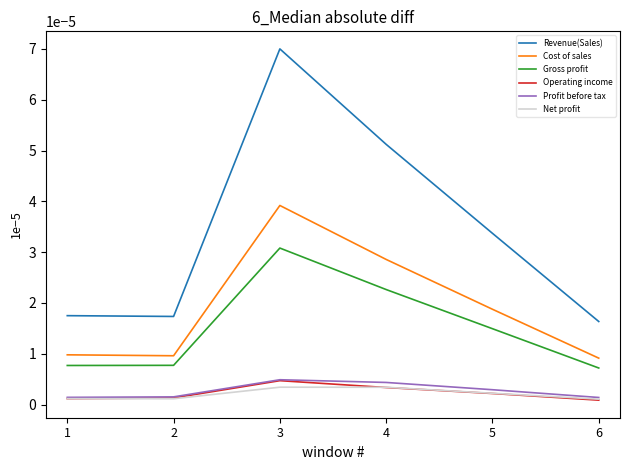

Does the chart display data point markers on the line(s)?

No